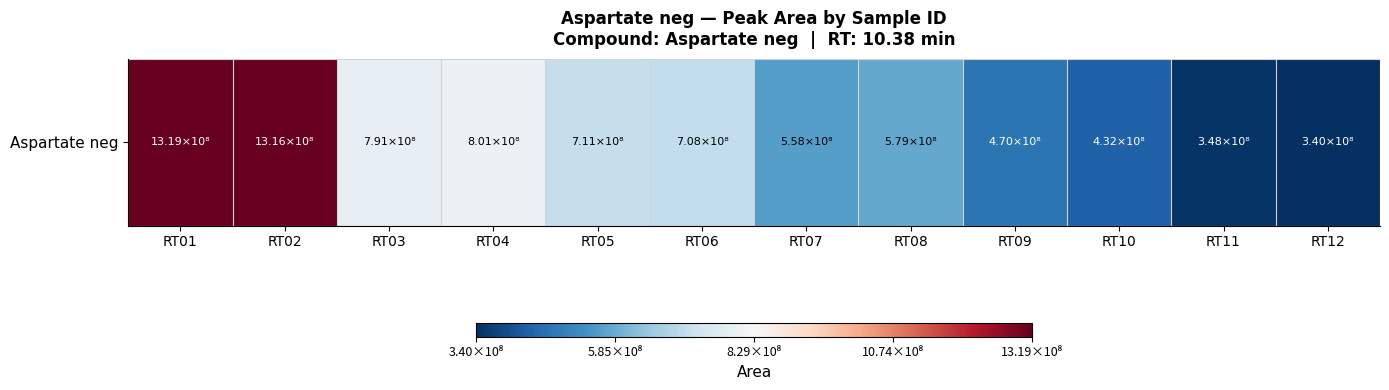

Reading left to right, list all the values displayed in this chart.

RT01=1319120358	RT02=1316345414	RT03=790951595	RT04=801423343	RT05=711328767	RT06=708121517	RT07=558275295	RT08=578954998	RT09=470309685	RT10=431822928	RT11=347766373	RT12=339840969